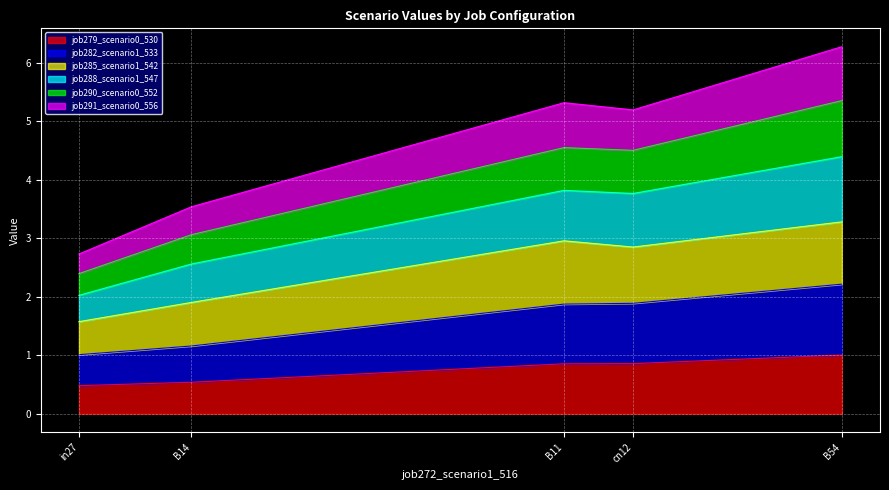

What is the highest value of the job279_scenario0_530 series?

1.0